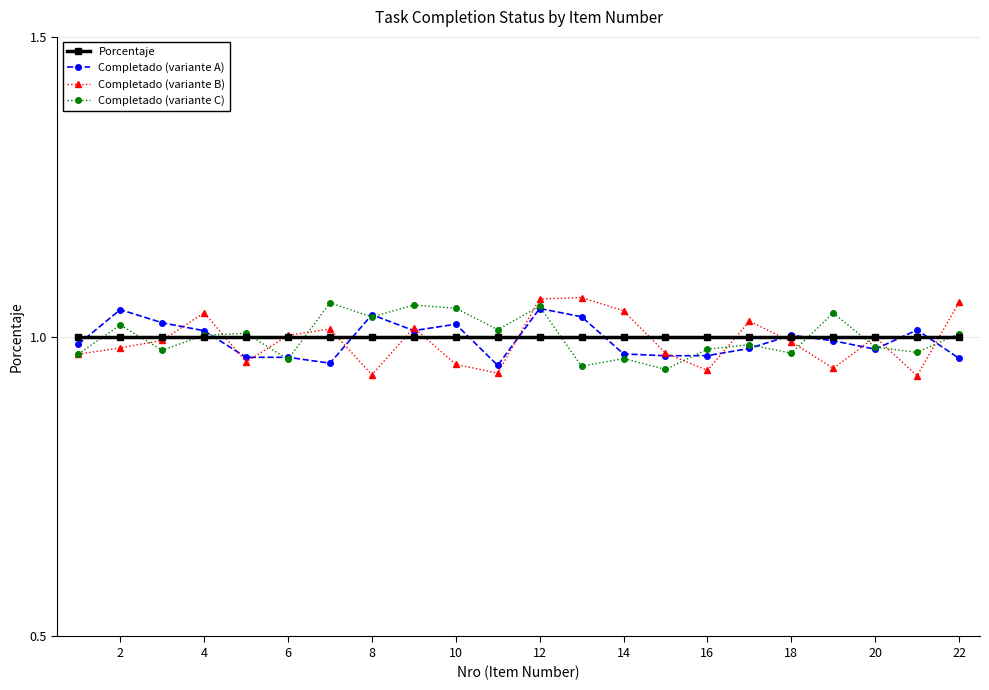

True or false: Completado (variante B) has more than 0 interior local peaks.

True